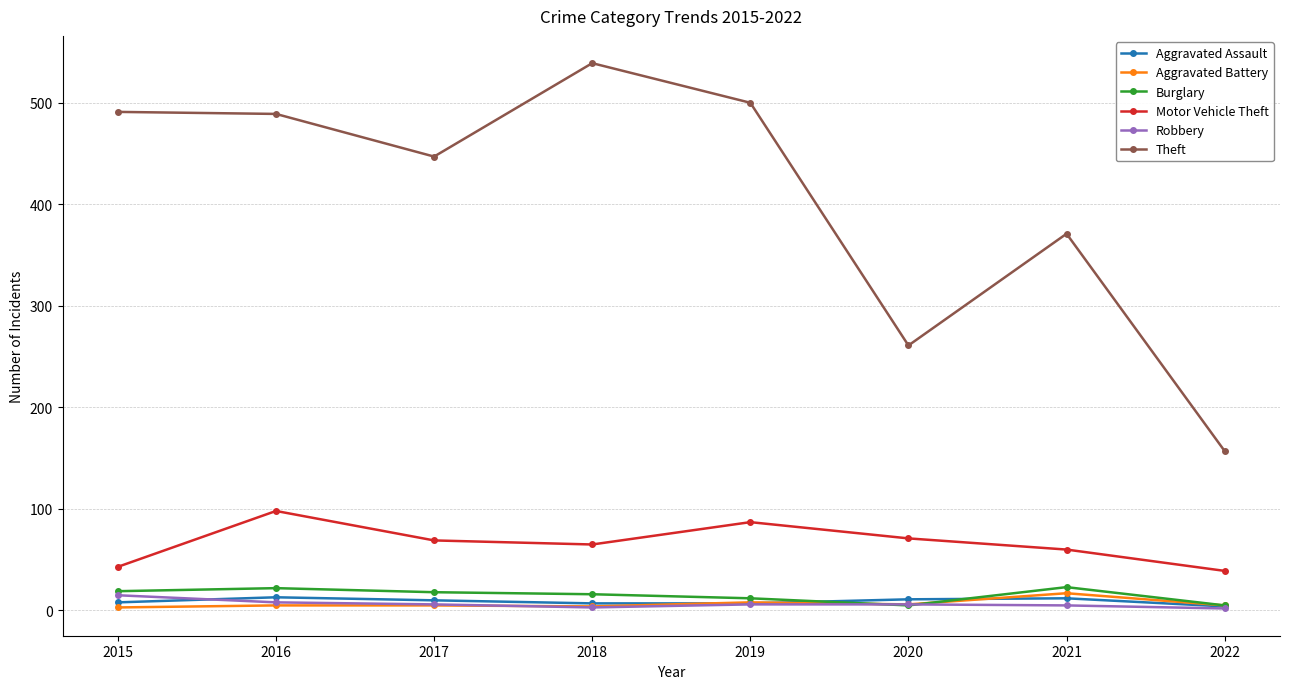

Which series changed the most between 2017 and 2020?

Theft